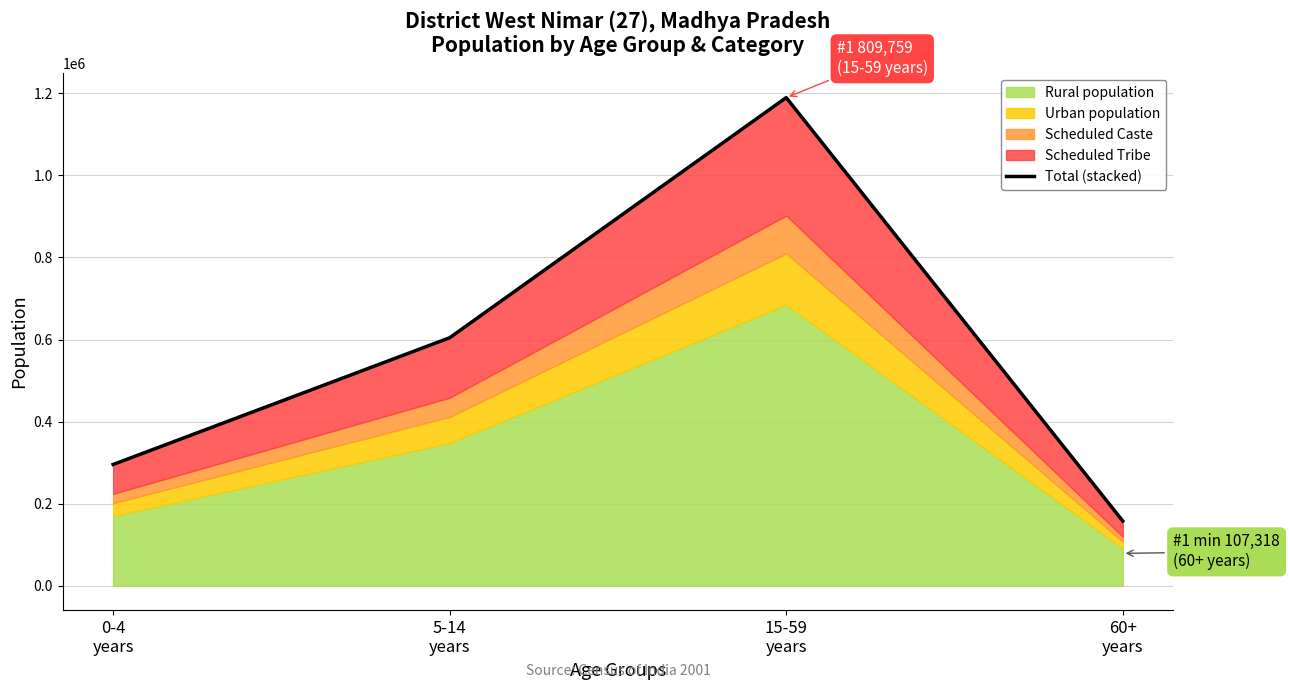

How many data points are above 604245?

2